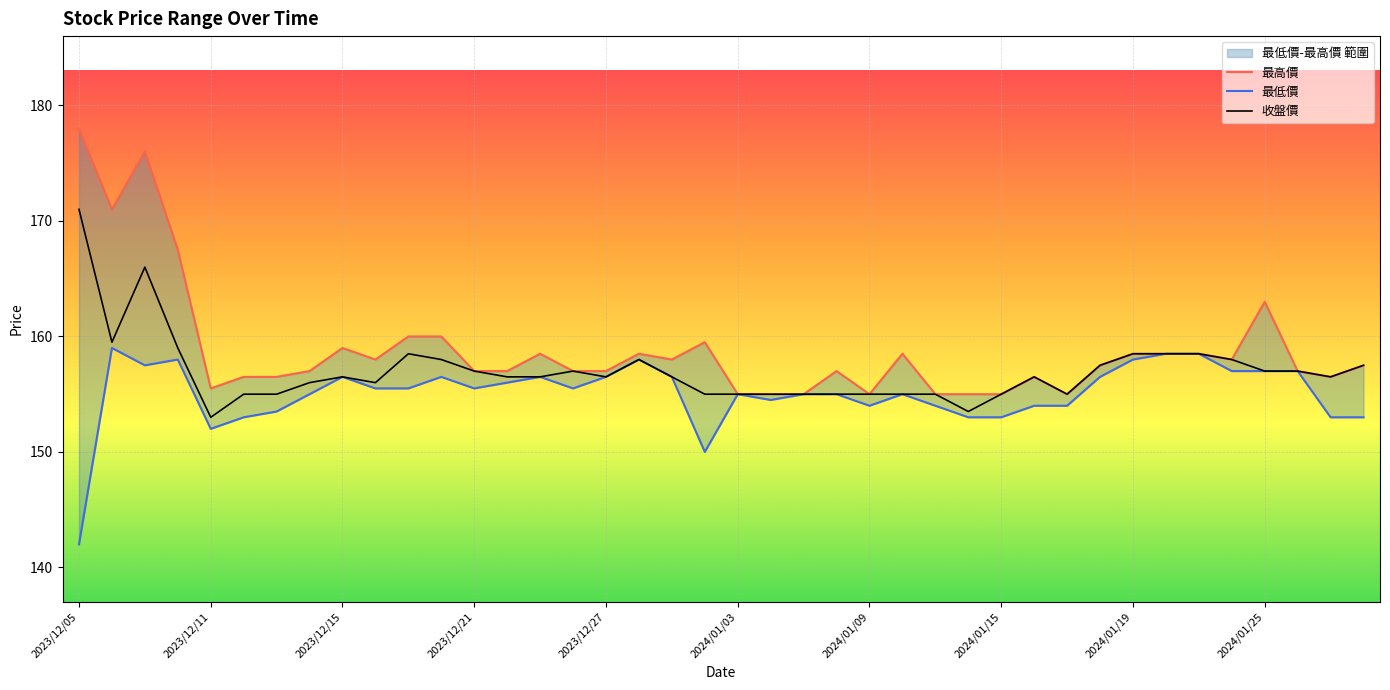

What is the average value of the 收盤價 series?

157.0